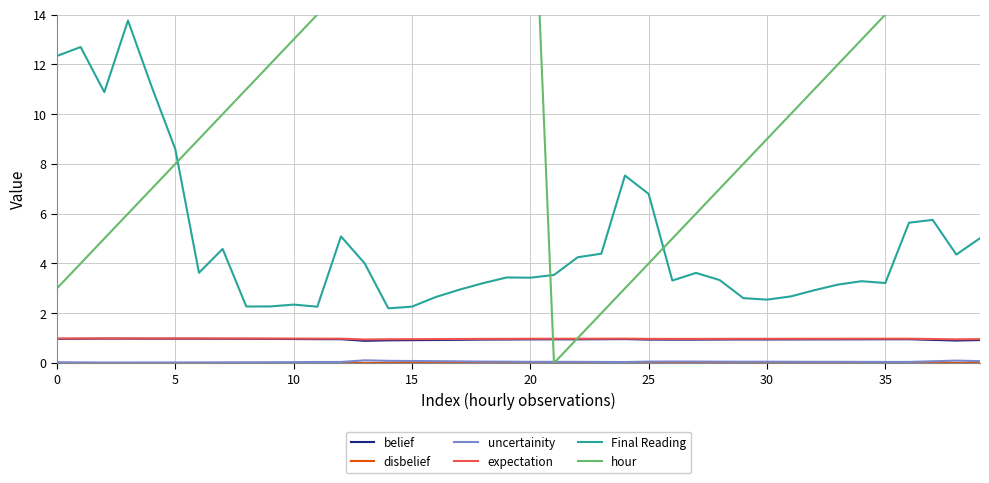

The value of Final Reading at 19 is 1.2. True or false?

False